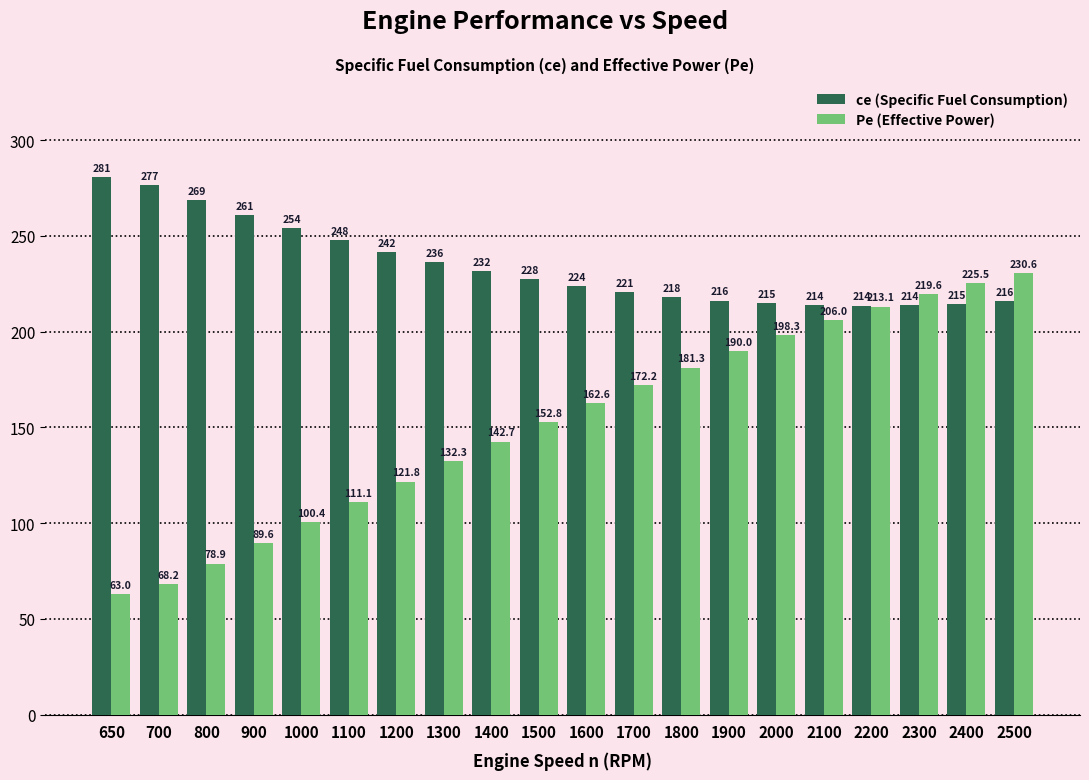

Rank the categories by ce (Specific Fuel Consumption) value from highest to lowest.

650, 700, 800, 900, 1000, 1100, 1200, 1300, 1400, 1500, 1600, 1700, 1800, 1900, 2500, 2000, 2400, 2100, 2300, 2200